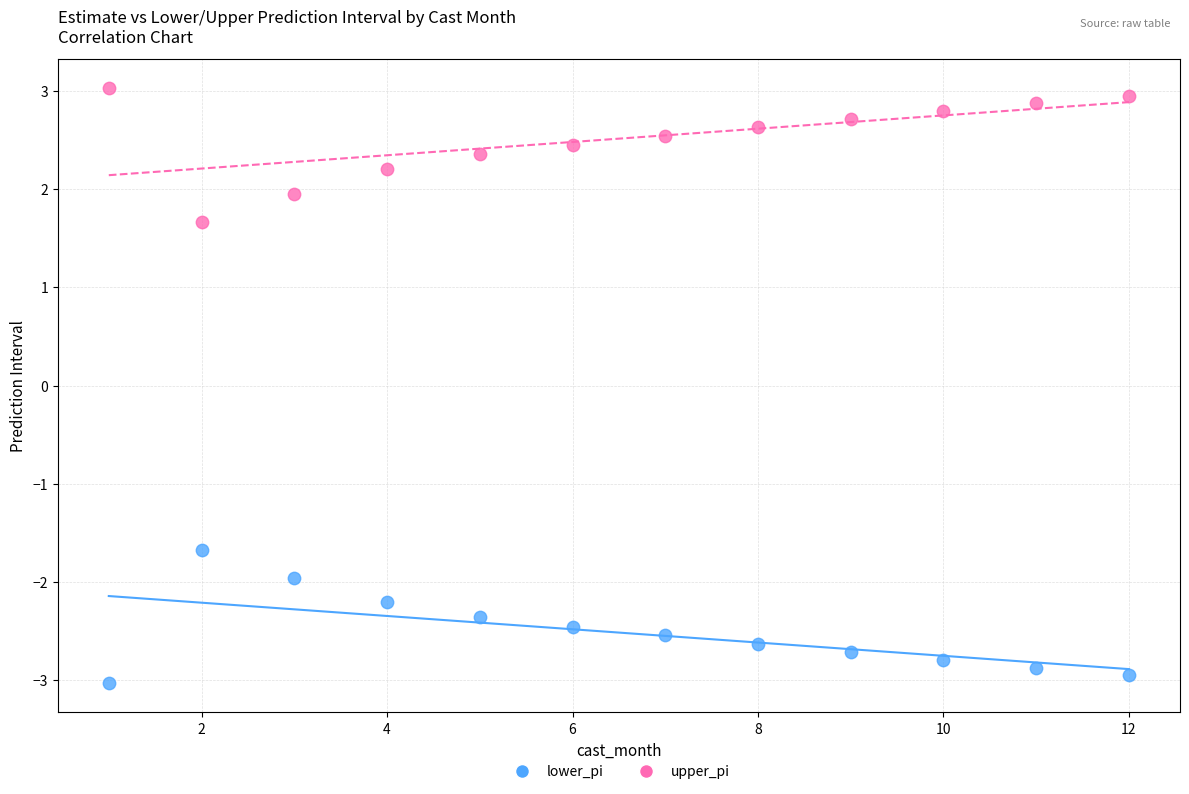

Which series contains the highest Y value?

upper_pi